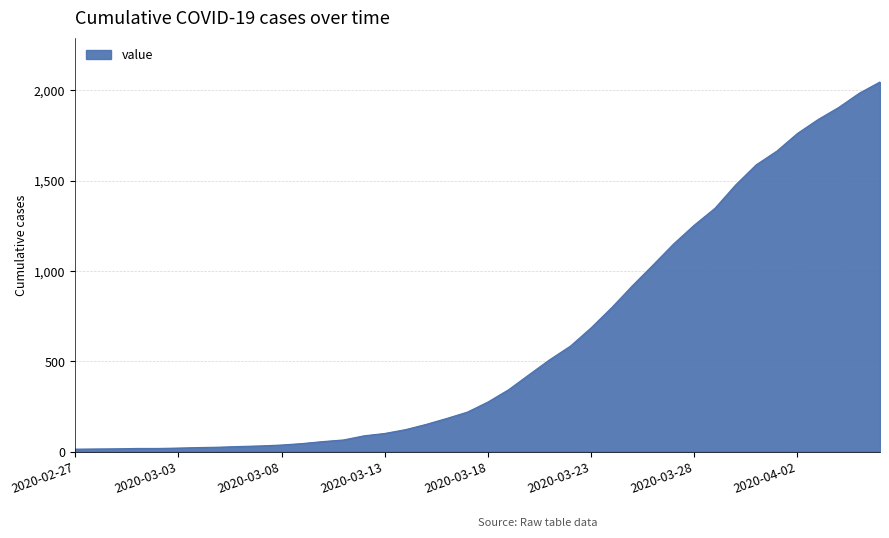

What is the difference between the maximum and minimum values?

2034